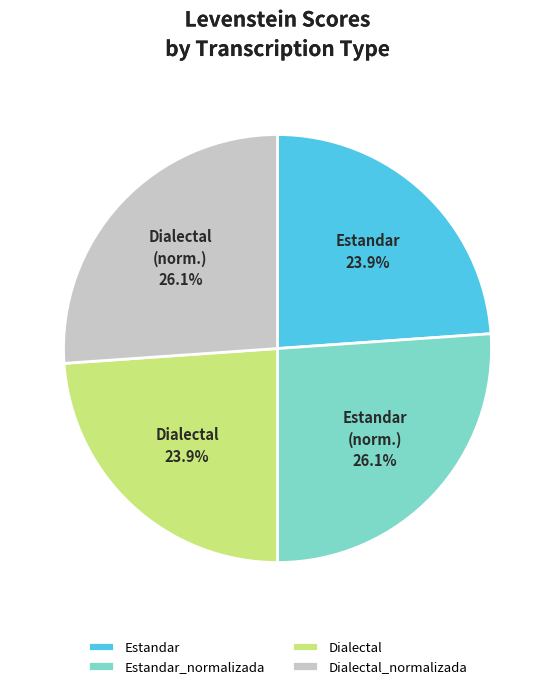

Which has a higher value, Estandar_normalizada or Dialectal?

Estandar_normalizada